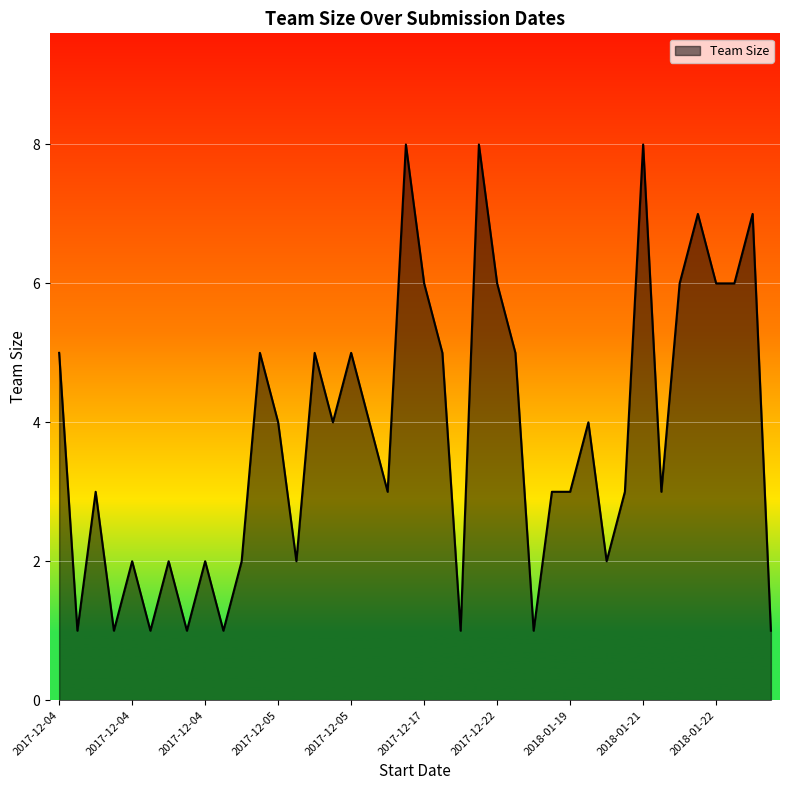

What is the maximum value shown in the chart?

8